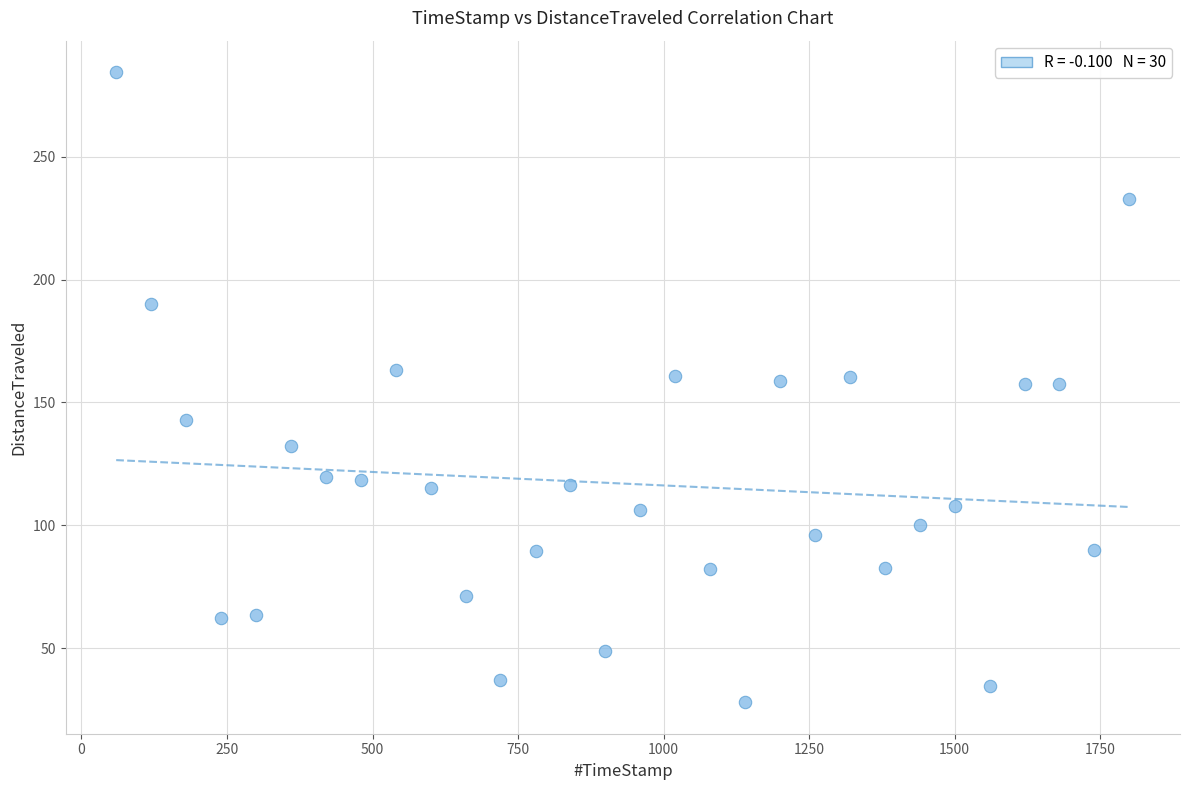

What is the range of Y values (max minus min)?

256.4